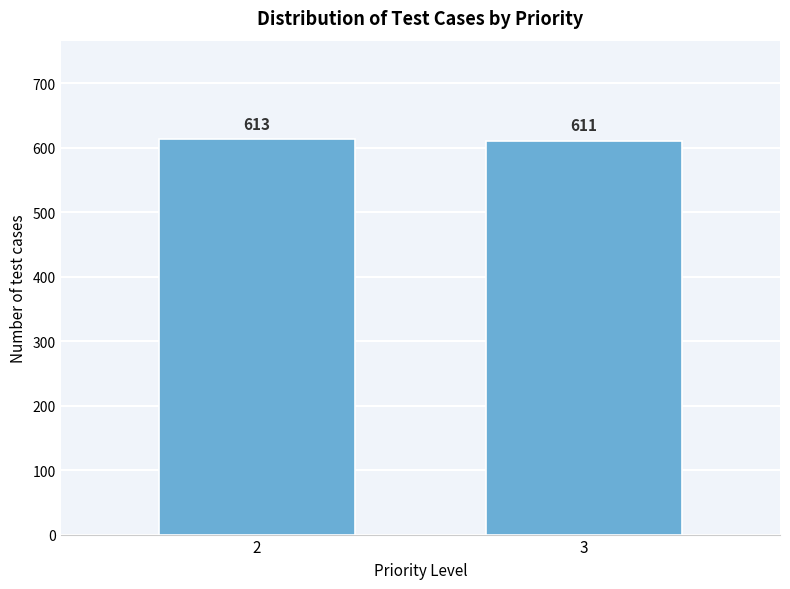

Reading left to right, extract all data points from this chart.

2=613	3=611